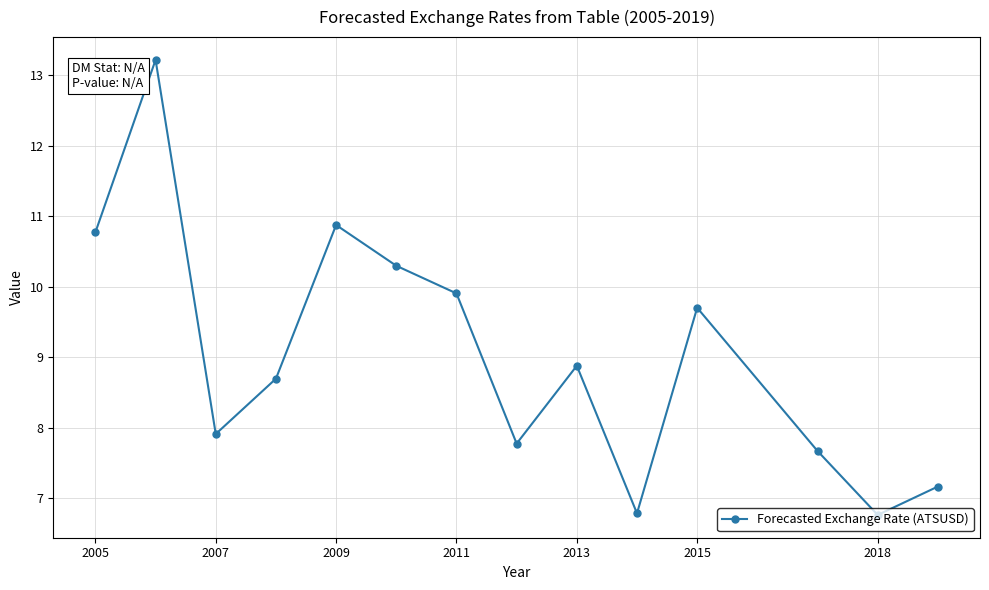

How many values are below 8?

6